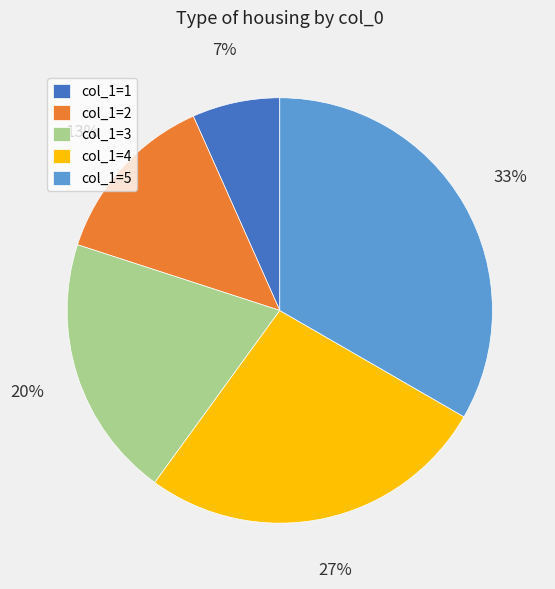

What is the smallest slice in the pie chart?

col_1=1